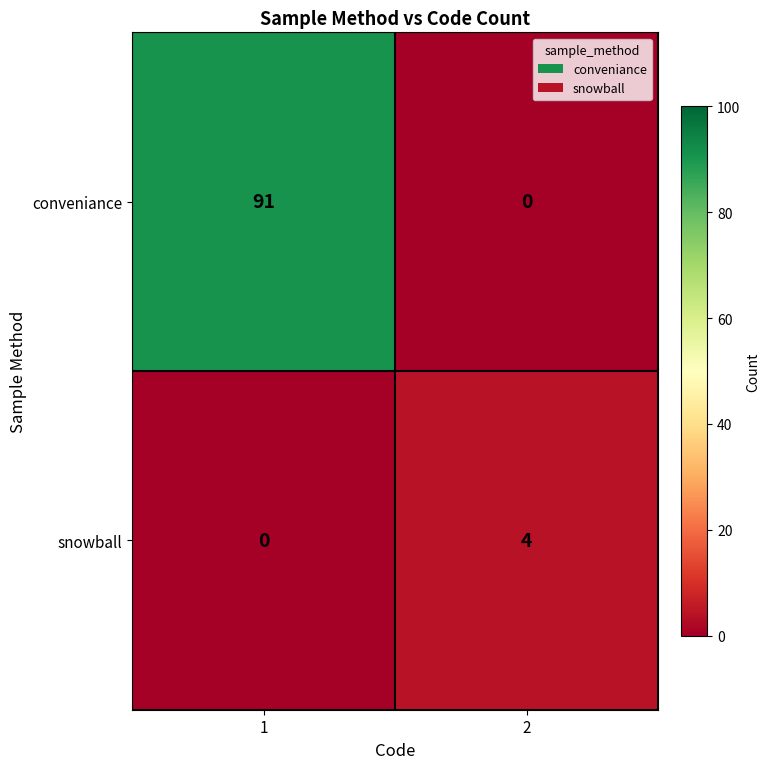

Reading left to right, what are all the values shown in this chart?

conveniance: 91	0
snowball: 0	4